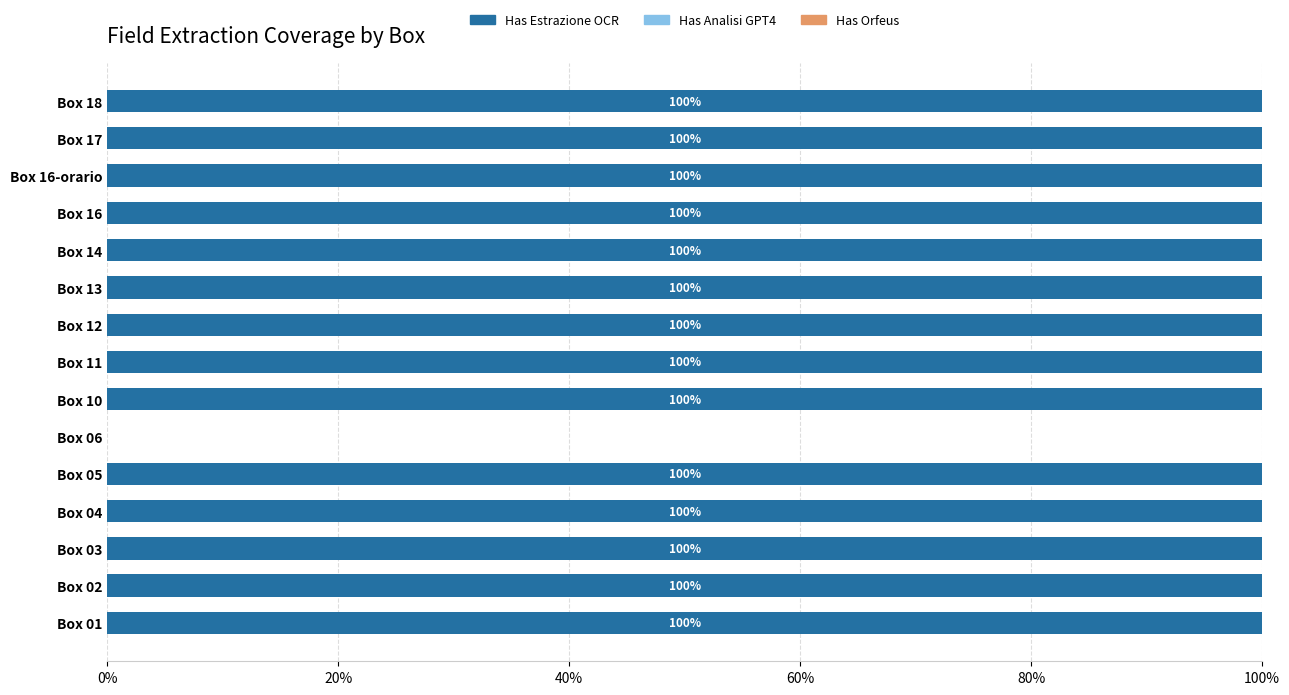

Are the bars horizontal?

Yes